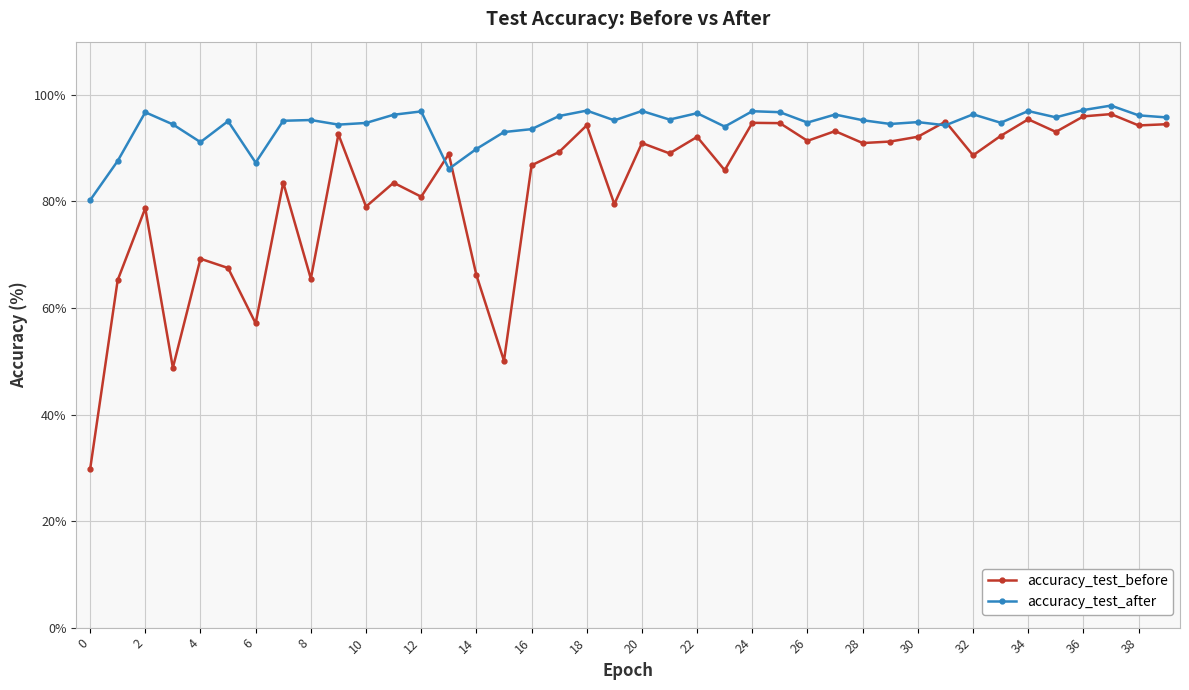

Rank the series by their maximum value, from highest to lowest.

accuracy_test_after, accuracy_test_before